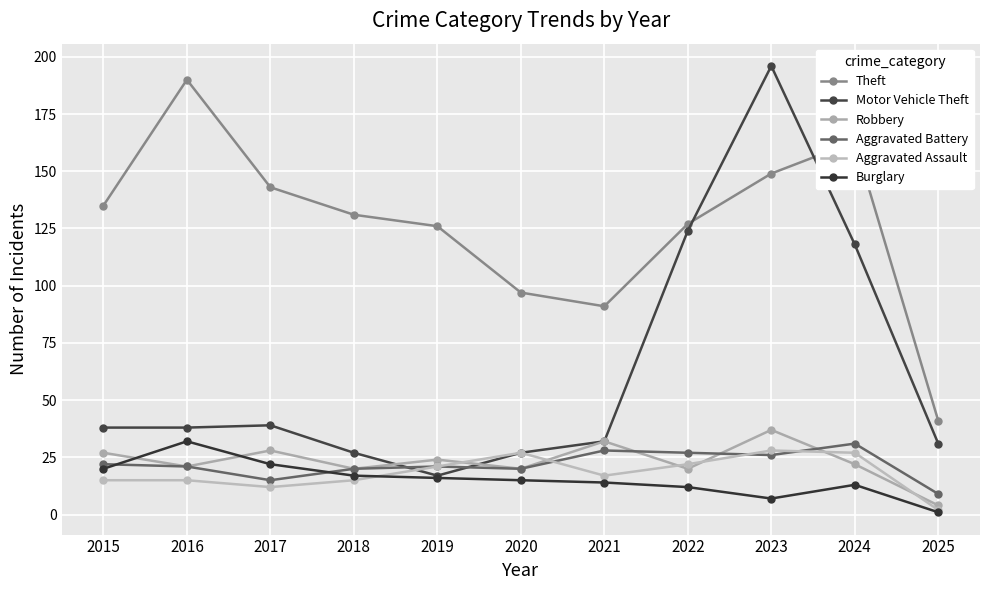

What is the difference between the Robbery values at 2016 and 2024?

1